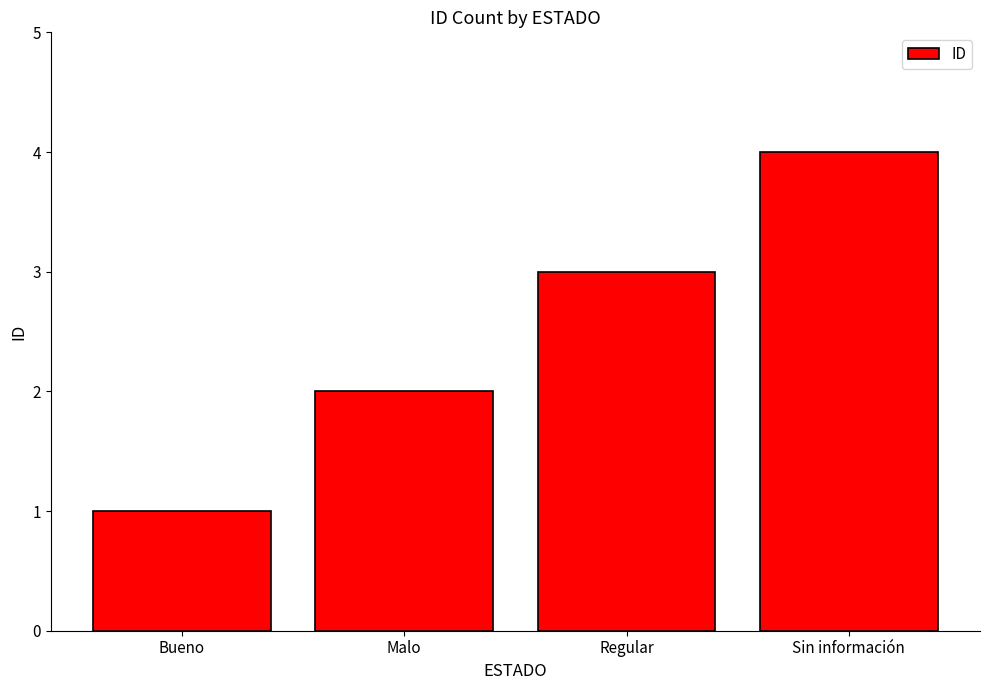

What is the change in value from Regular to Sin información?

+1